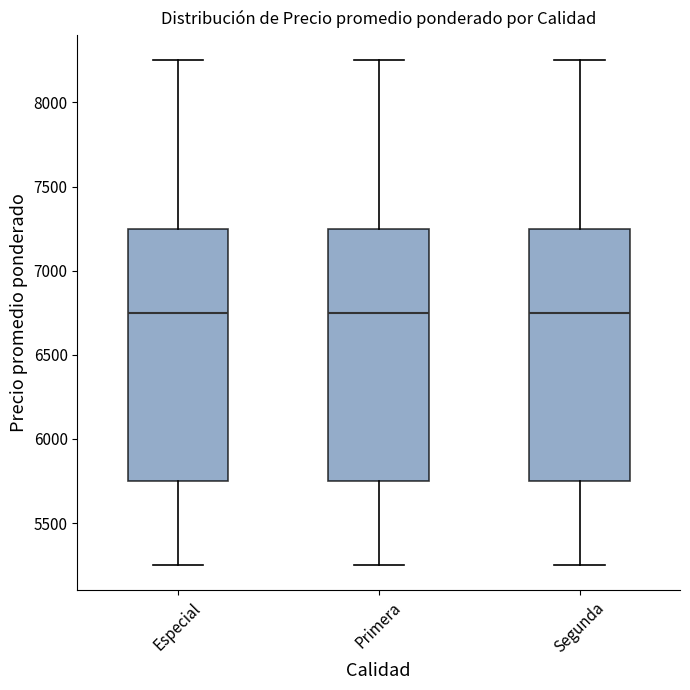

Reading left to right, transcribe this box plot: for each box, give where its median line is, the range the box spans, and where its two whiskers end, as read against the y-axis. The values are not printed on the chart, so give them approximately, as read against the axis.

Especial: median 6750, box 5750 to 7250, whiskers 5250 to 8250
Primera: median 6750, box 5750 to 7250, whiskers 5250 to 8250
Segunda: median 6750, box 5750 to 7250, whiskers 5250 to 8250